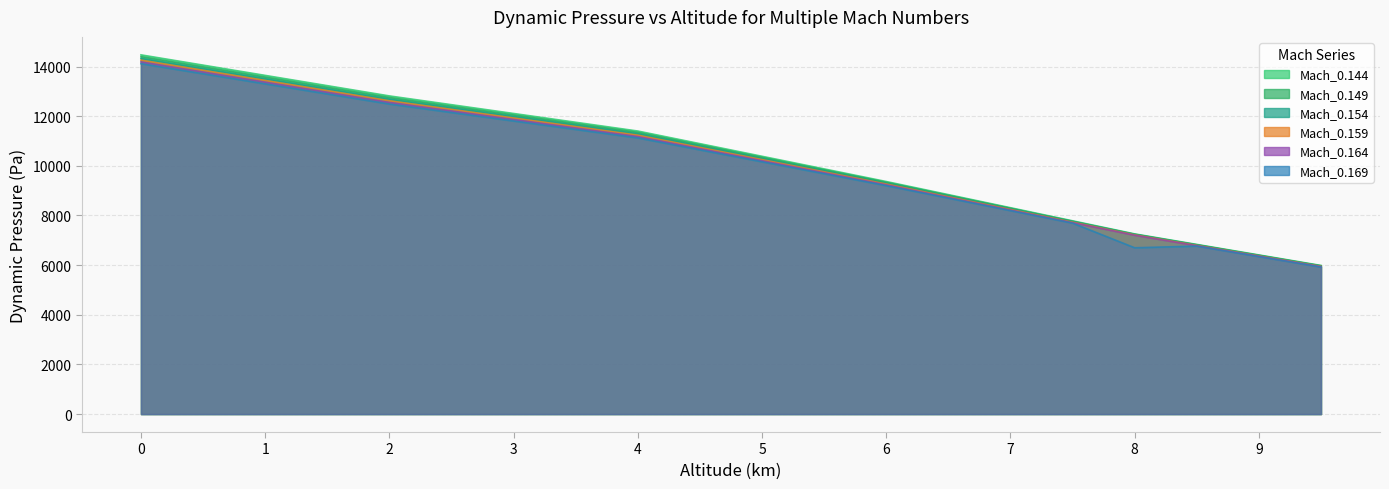

The value of Mach_0.149 at 7.0 is 11331.0. True or false?

False